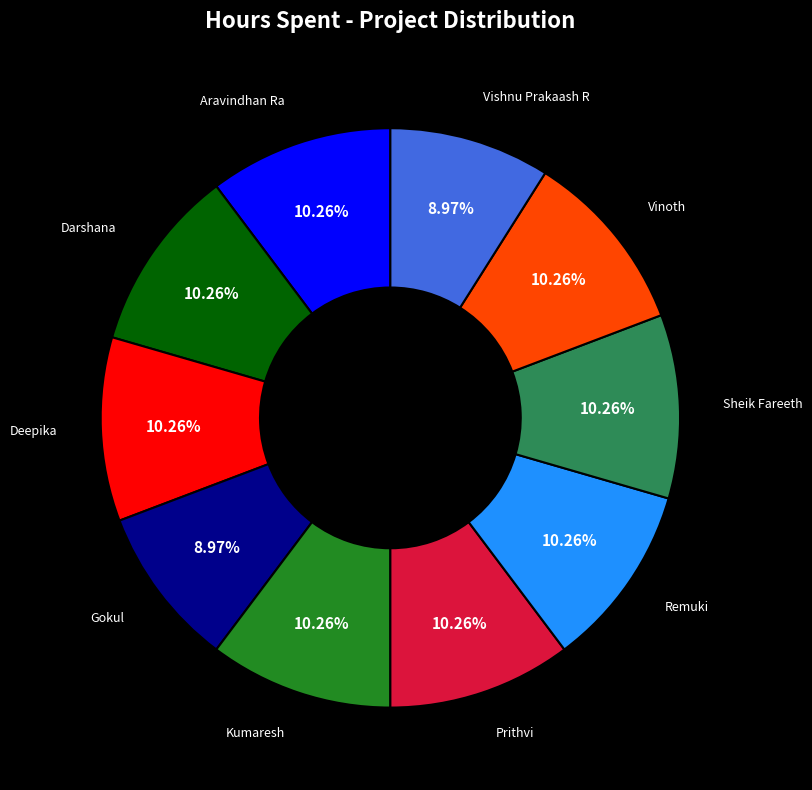

To the nearest percent, what is the average slice percentage?

10%